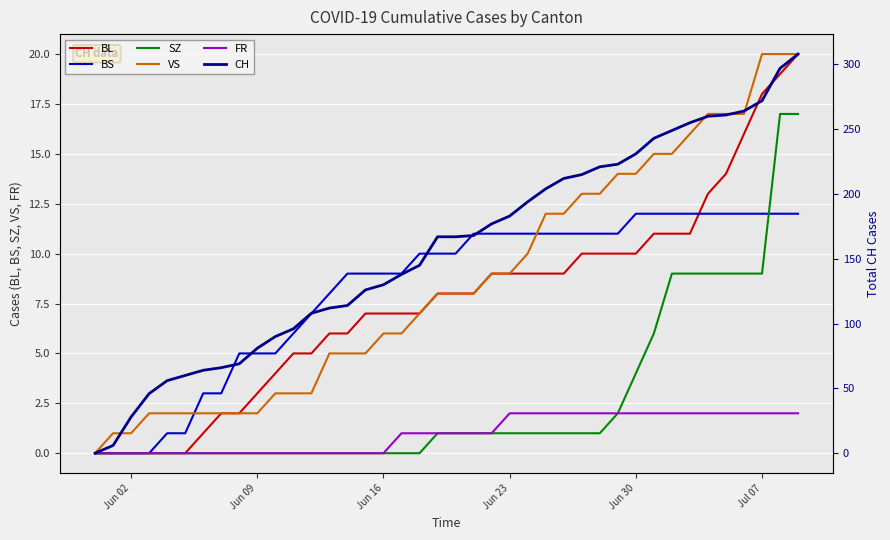

True or false: VS and BL intersect in this chart.

False